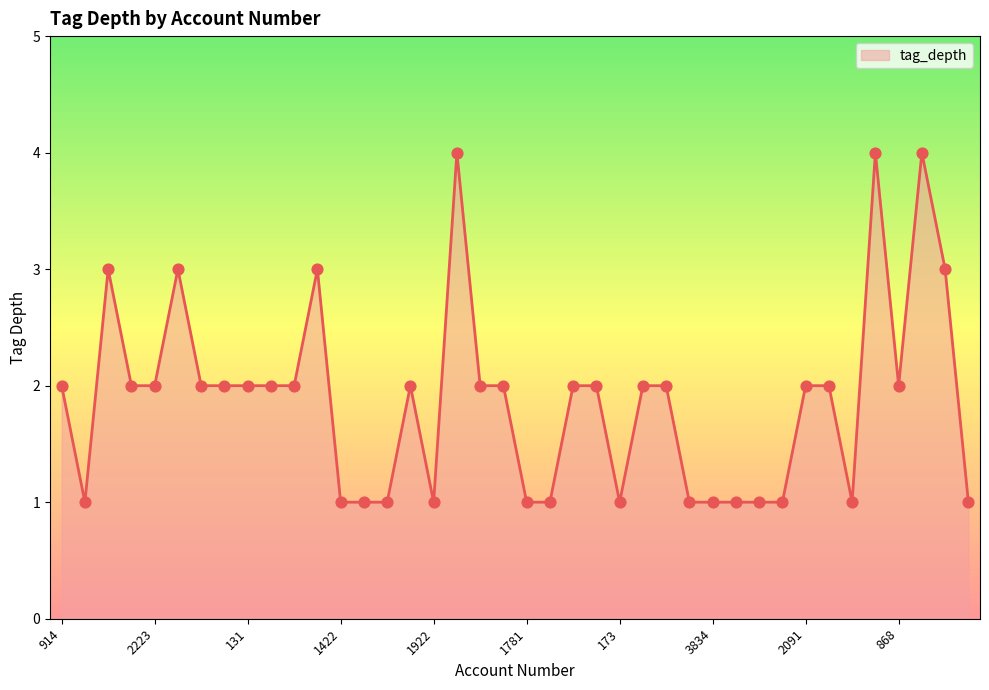

What is the maximum value shown in the chart?

4